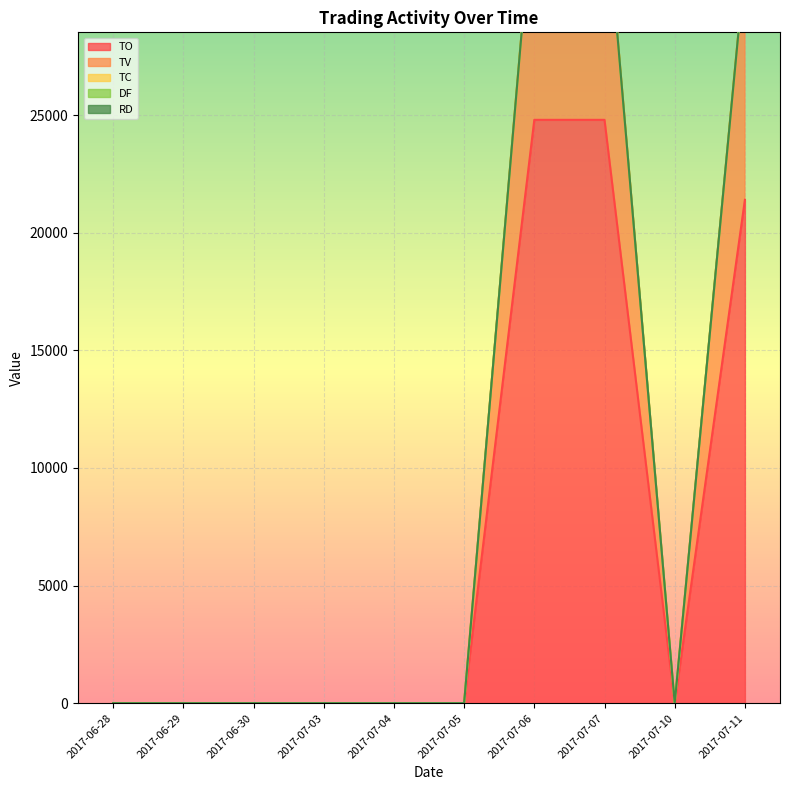

What is the greatest value displayed?

34801